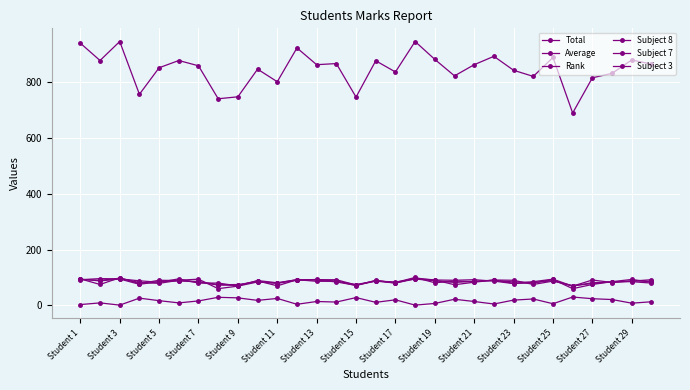

Count the number of categories in the chart.

30